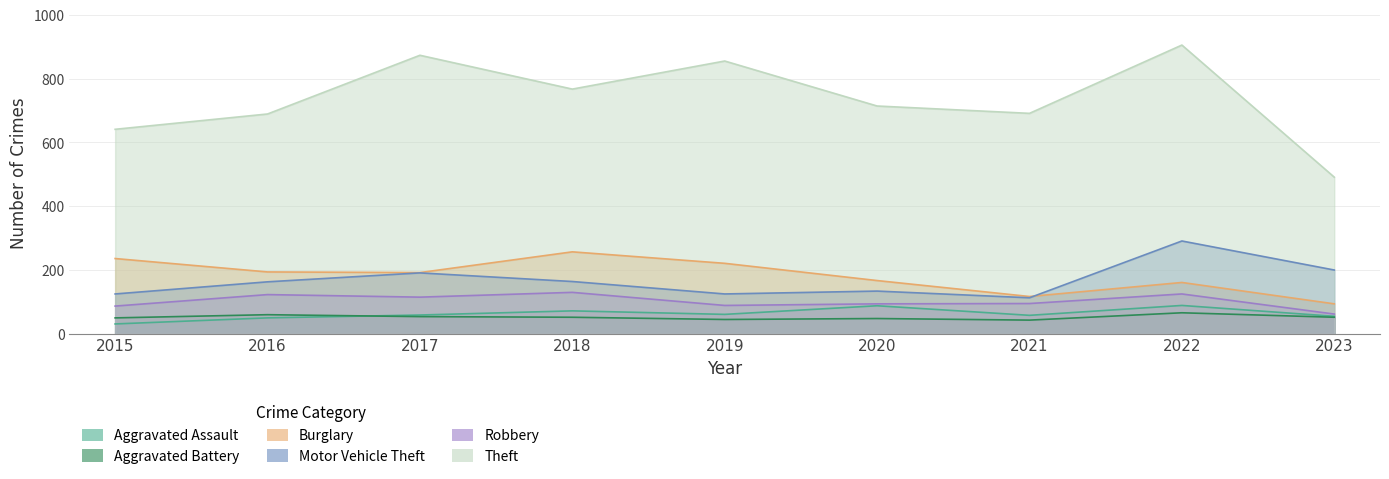

How many values in the Burglary series exceed 192?

4